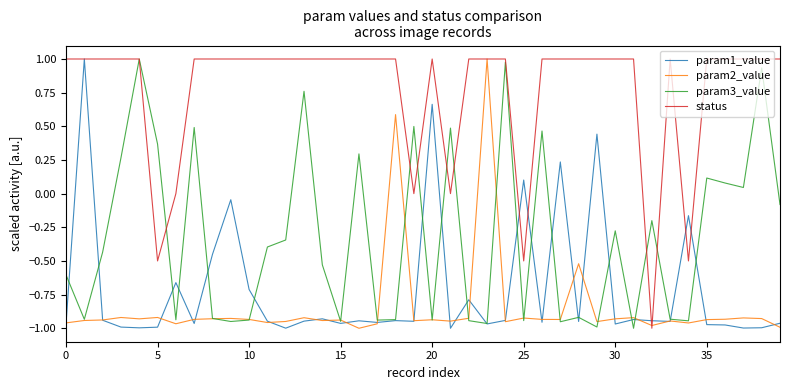

Which series has the largest total across all categories?

status